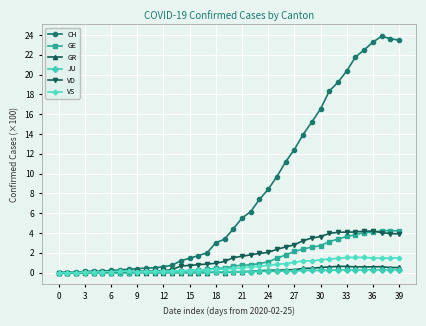

What is the value of the CH point at the 28th from the left?

12.4